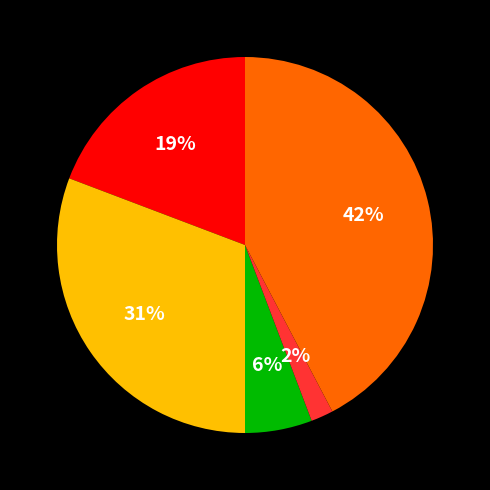

Is there any slice that represents more than half of the pie?

No